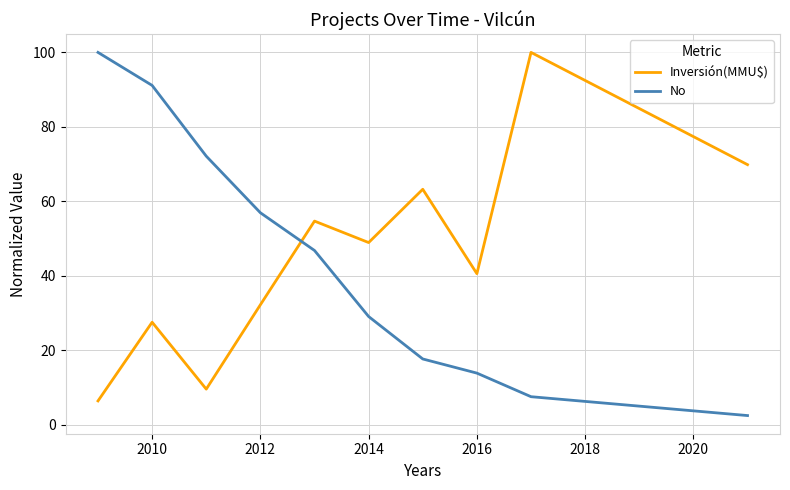

What are all the series names shown in the legend?

Inversión(MMU$), No